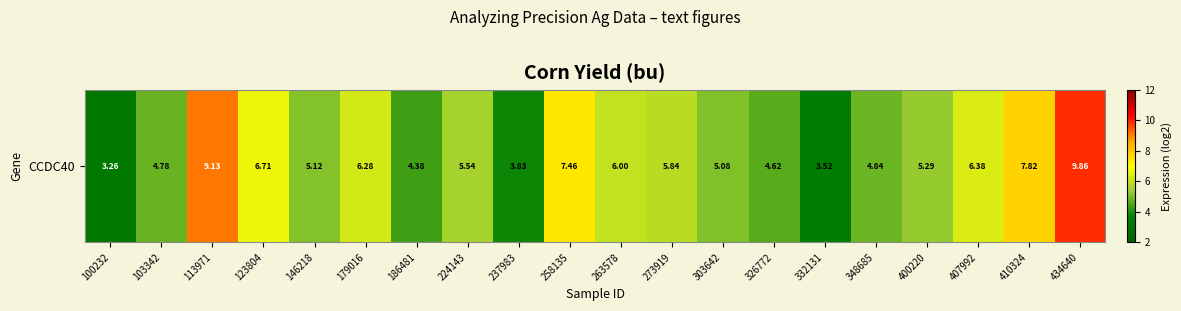

The value at 100232 is 3.3. True or false?

True